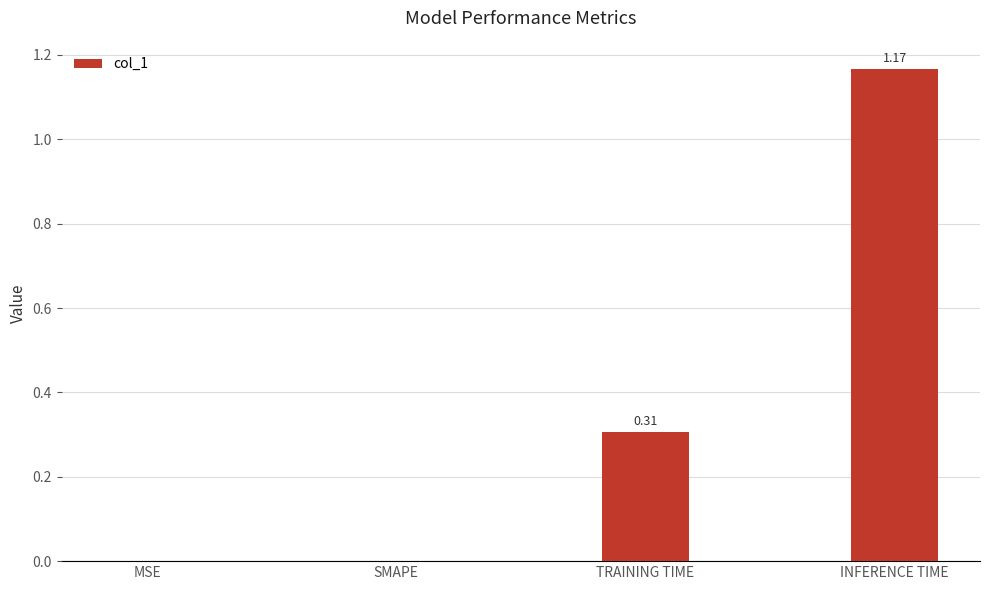

What is the sum of all values?

1.5